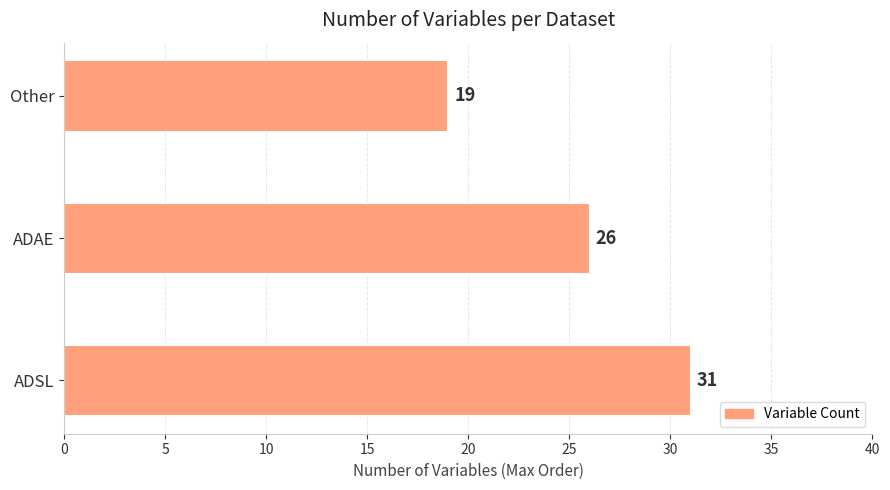

List the labels in order of value, largest first.

ADSL, ADAE, Other